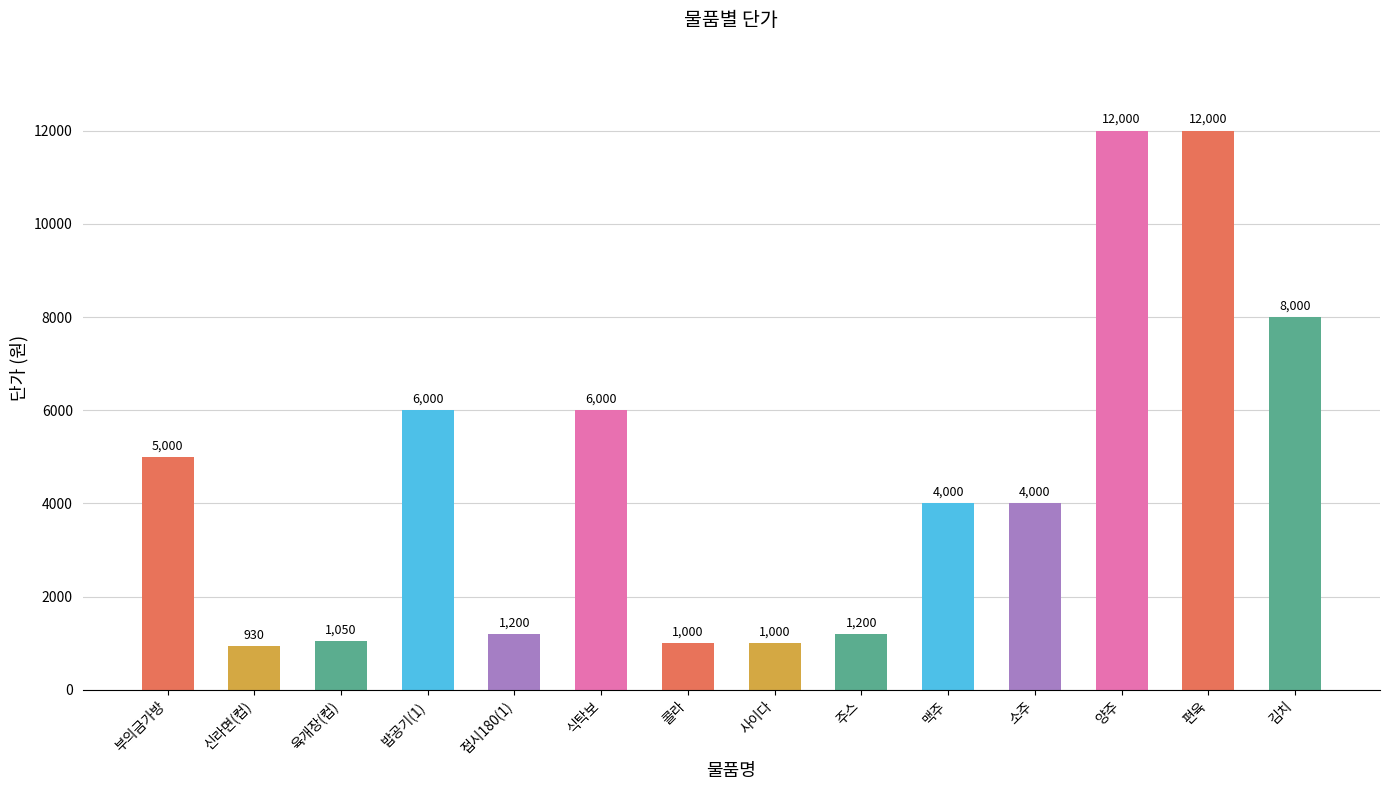

Approximately how many times larger is the value at 육개장(컵) compared to 밥공기(1)?

0.2